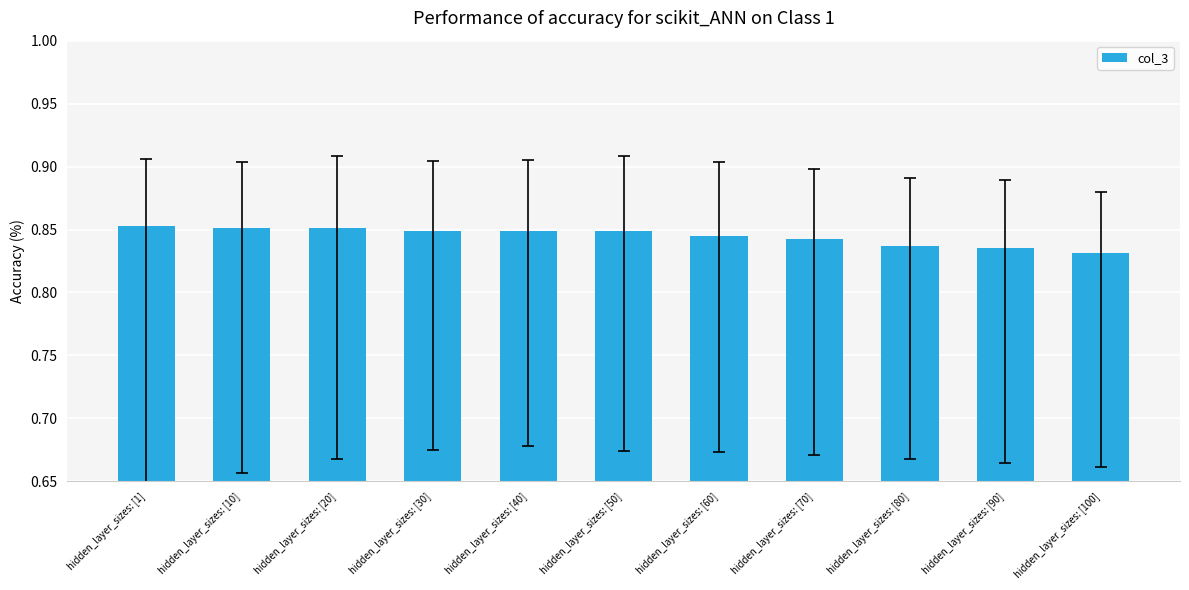

Between hidden_layer_sizes: [60] and hidden_layer_sizes: [50], which is larger?

hidden_layer_sizes: [50]